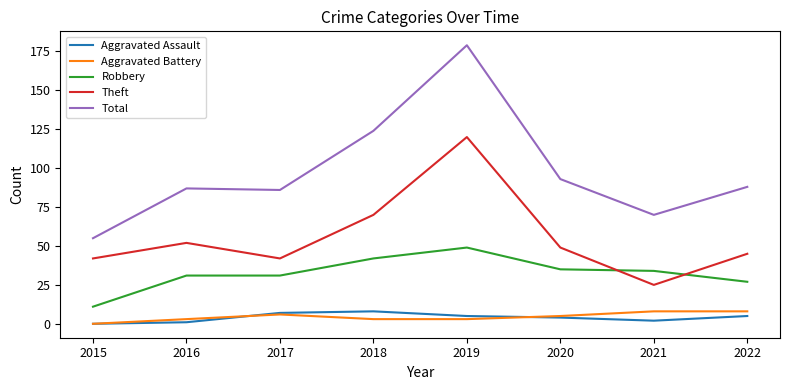

The Total series shows 155 at 2022. True or false?

False